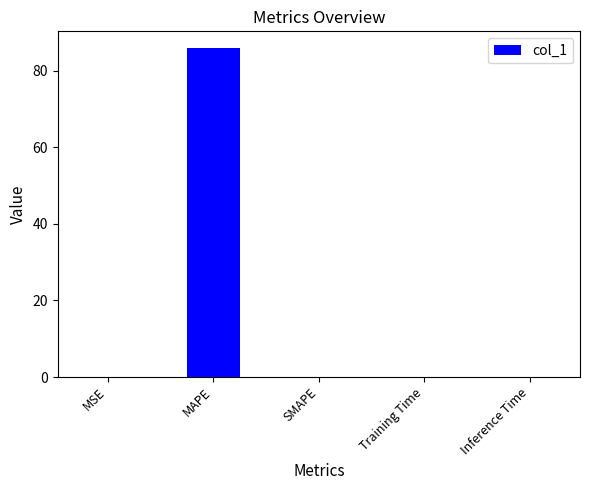

How many categories are shown in the chart?

5